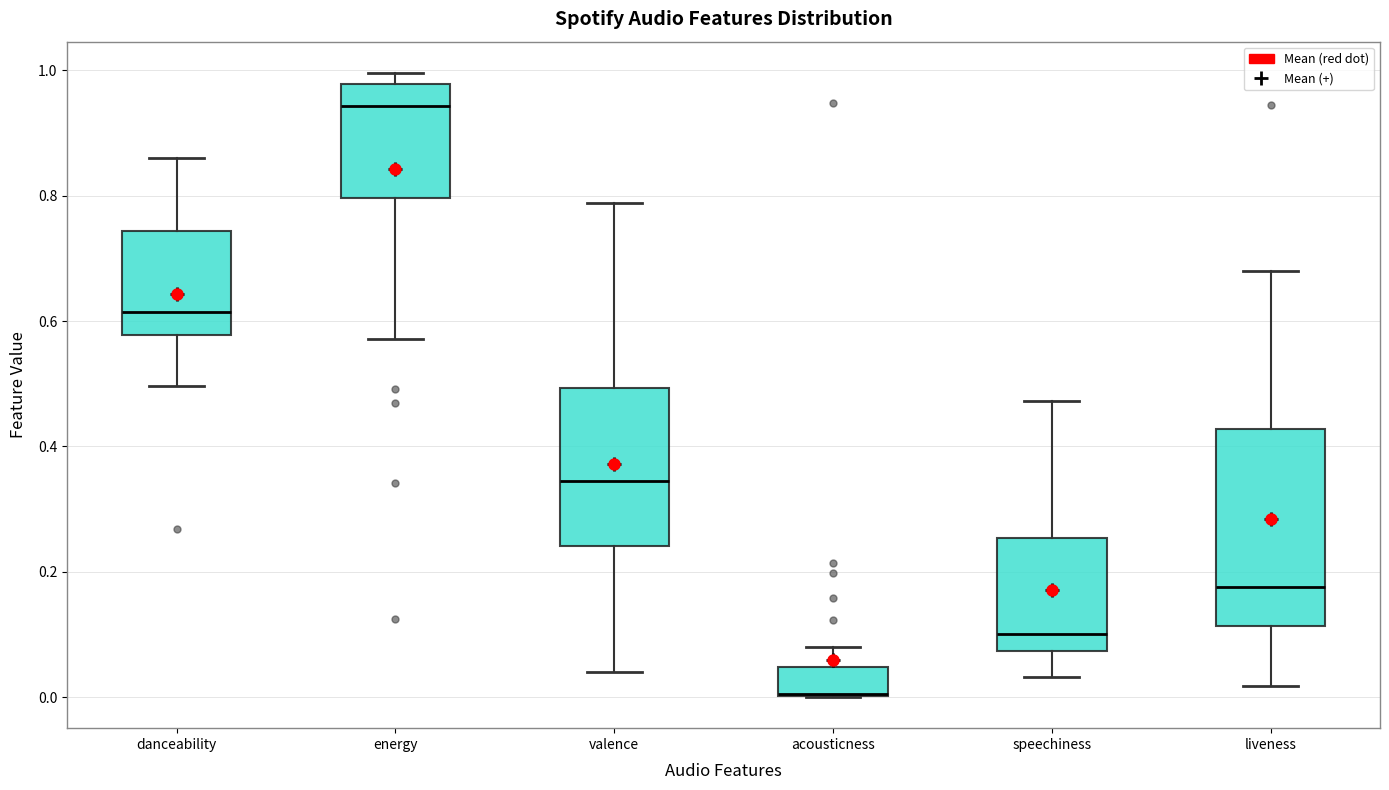

Comparing the boxes themselves (not the whiskers), which one is the tallest?

liveness